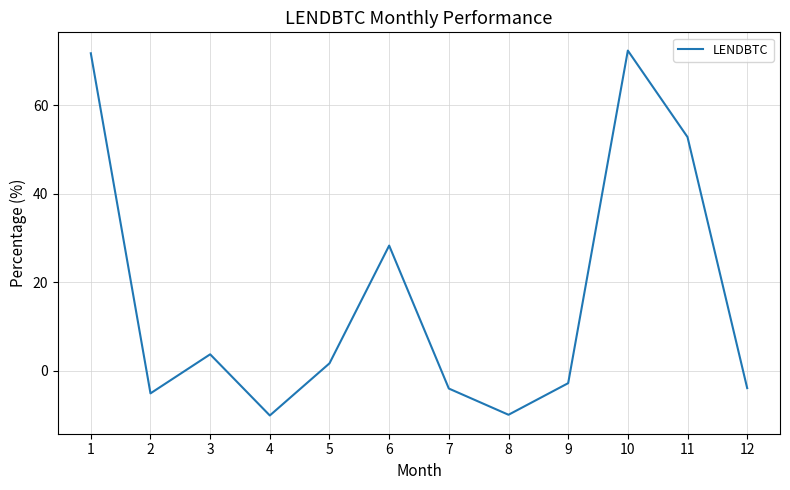

At which label is the value closest to 31?

6